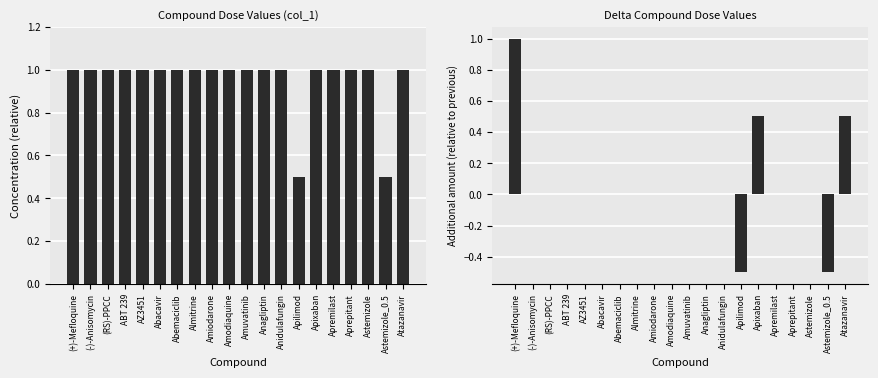

Is it true that Count equals 1.0 at AZ3451?

True